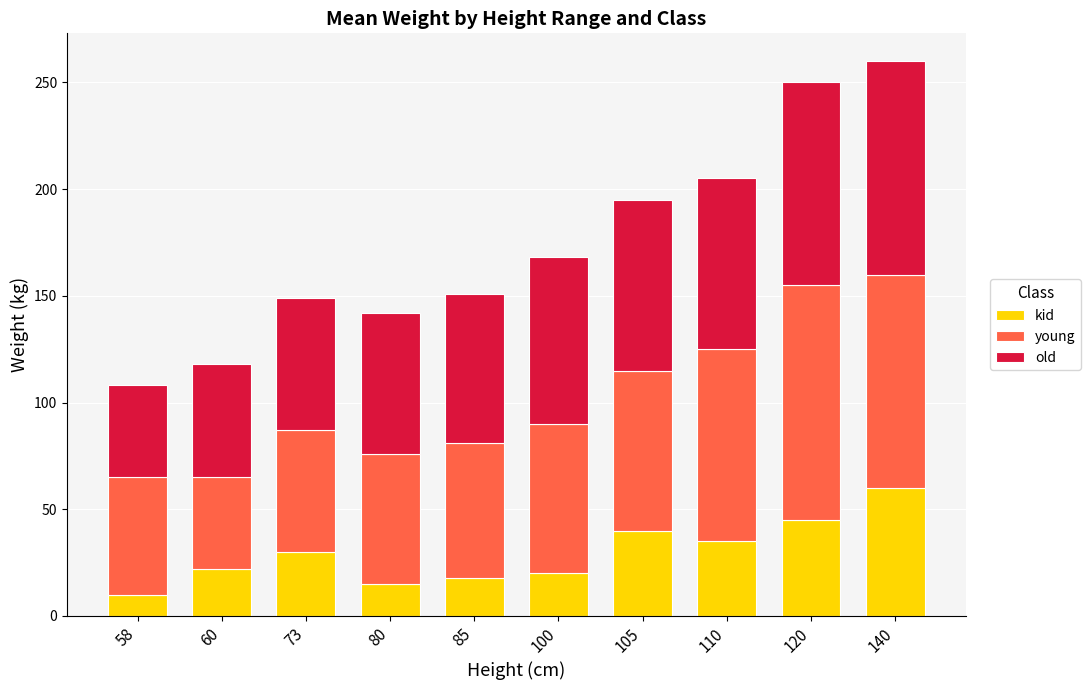

What are all the series names shown in the legend?

kid, young, old